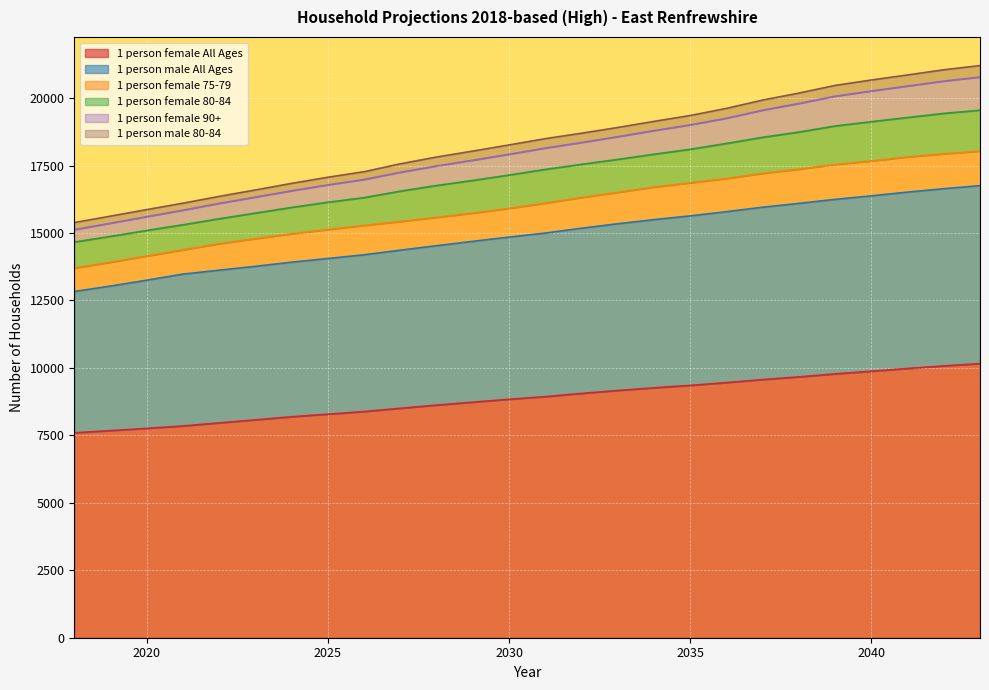

True or false: 1 person female 90+ has more than 0 interior local peaks.

False